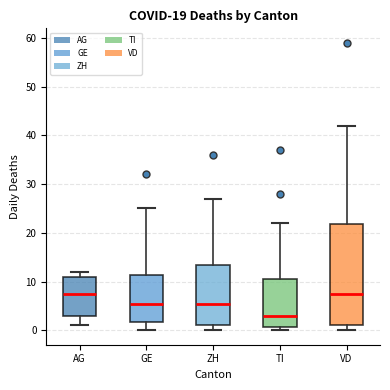

Reading left to right, read every box against the y-axis: the position of its median line, the range the box covers, and the ends of its whiskers. The values are not printed on the chart, so give them approximately, as read against the axis.

AG: median 8, box 3 to 11, whiskers 1 to 12
GE: median 6, box 2 to 11, whiskers 0 to 25
ZH: median 6, box 1 to 14, whiskers 0 to 27
TI: median 3, box 1 to 11, whiskers 0 to 22
VD: median 8, box 1 to 22, whiskers 0 to 42